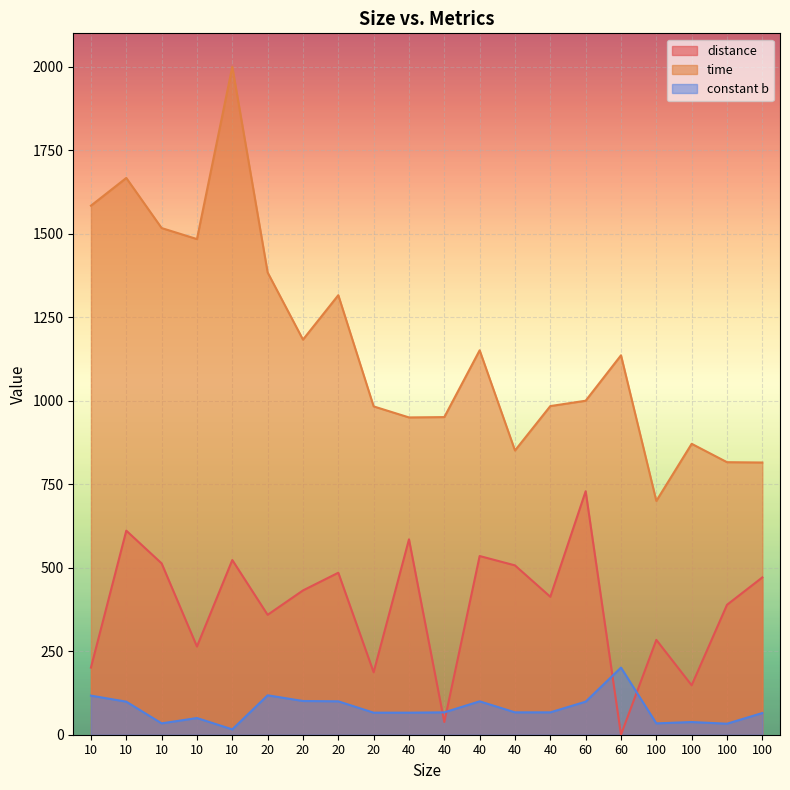

True or false: distance has a value of 389 at 100.

True